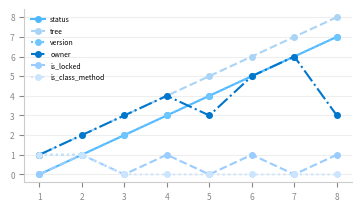

True or false: status and is_locked intersect in this chart.

False